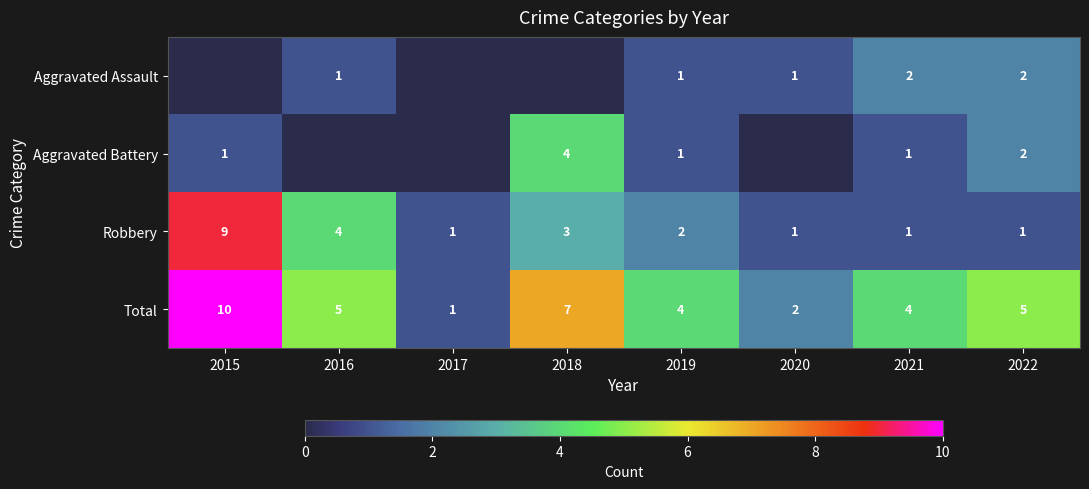

At which label does Total first exceed 5?

2015